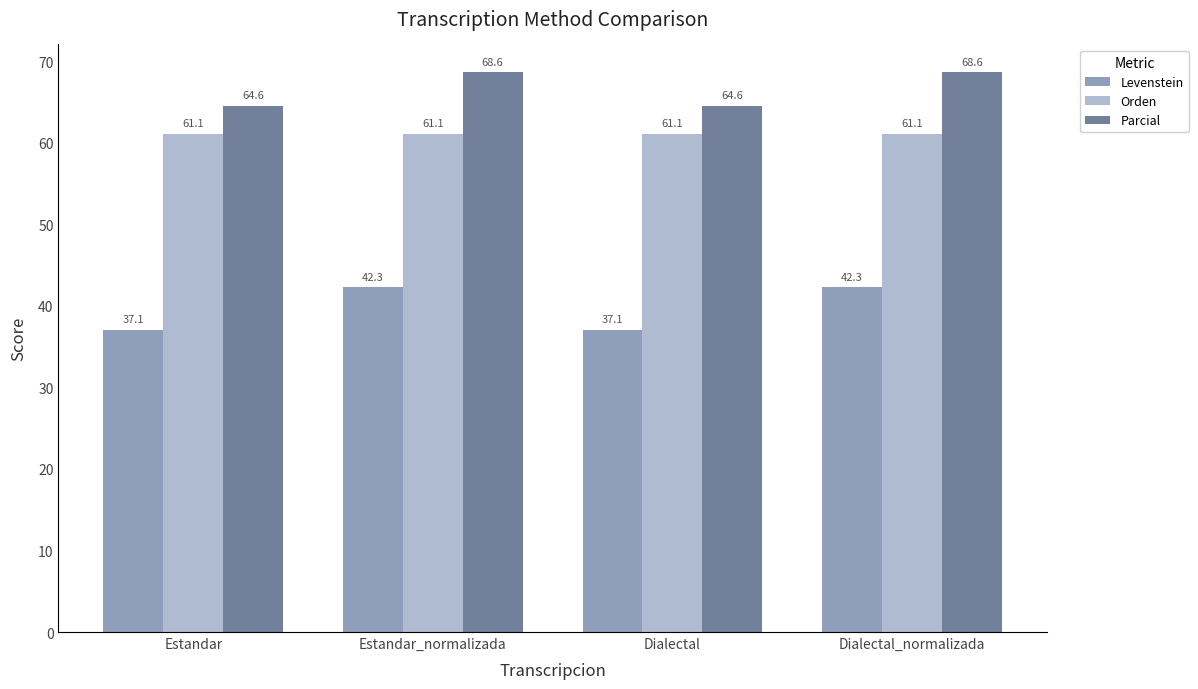

True or false: Levenstein has a value of 37.1 at Estandar.

True